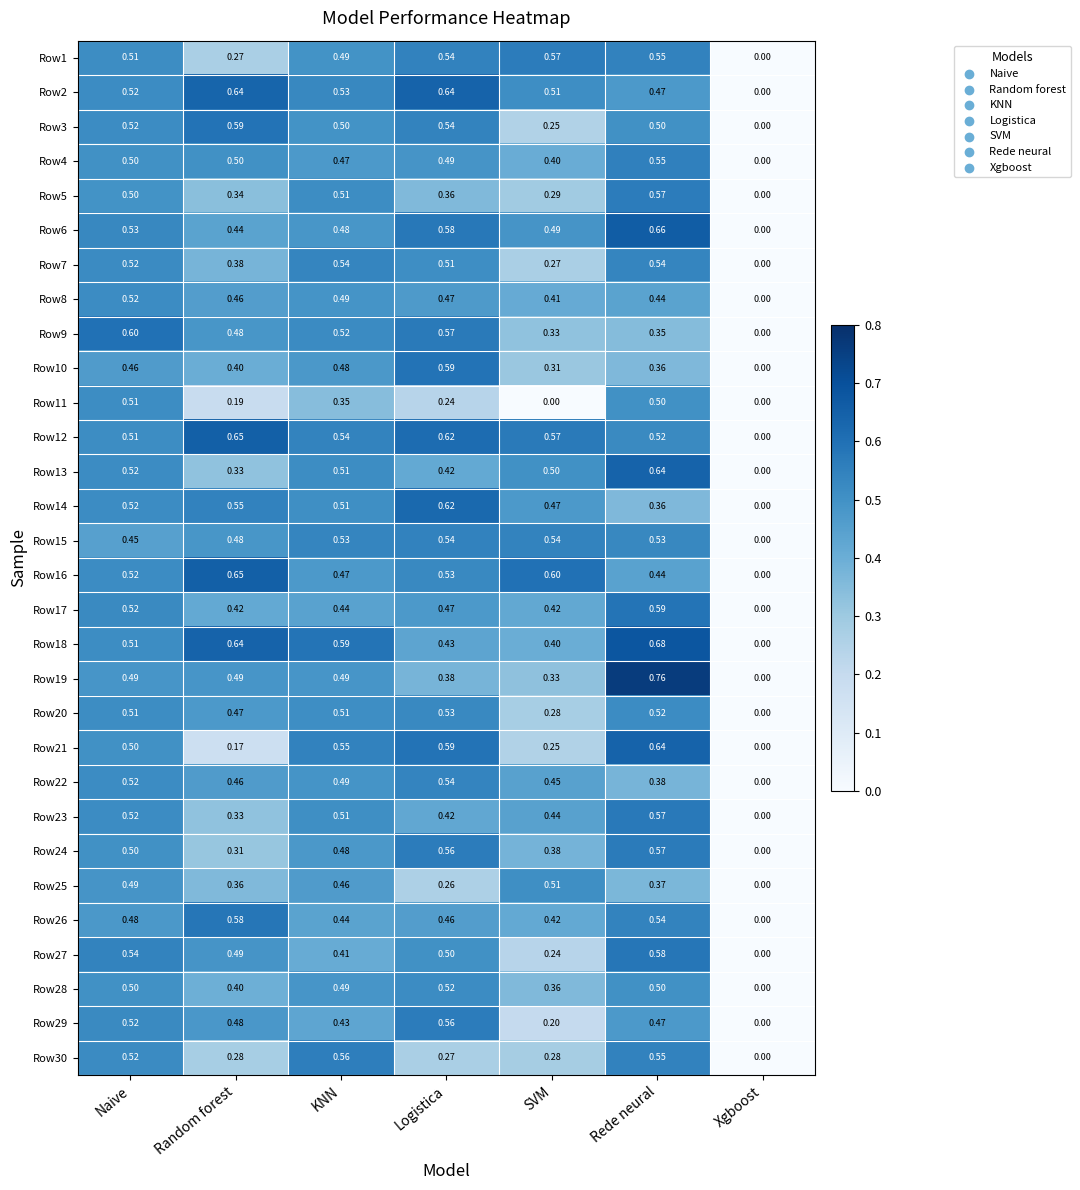

Count the number of data series in this chart.

30